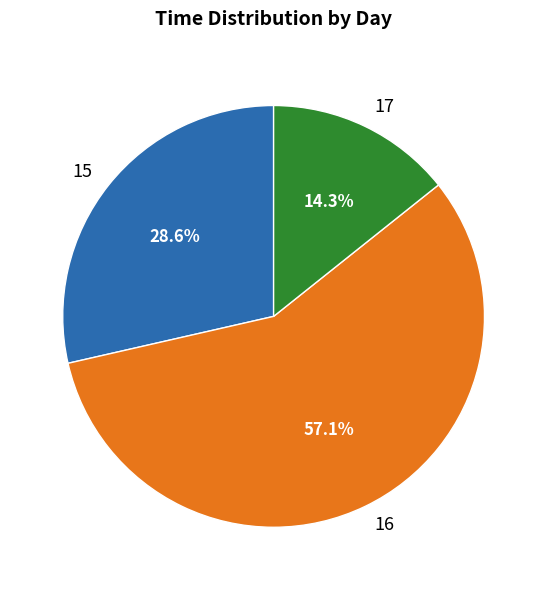

To the nearest percent, what percentage of the pie is 16?

57%